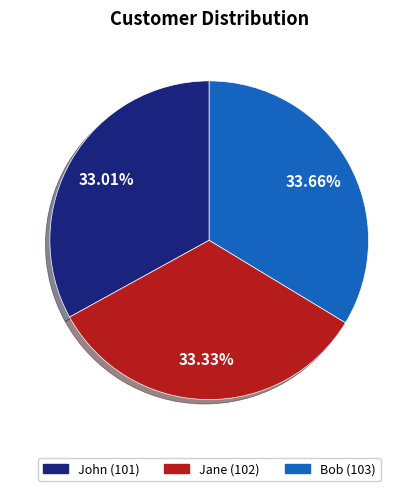

The John slice represents 24% of the pie. True or false?

False